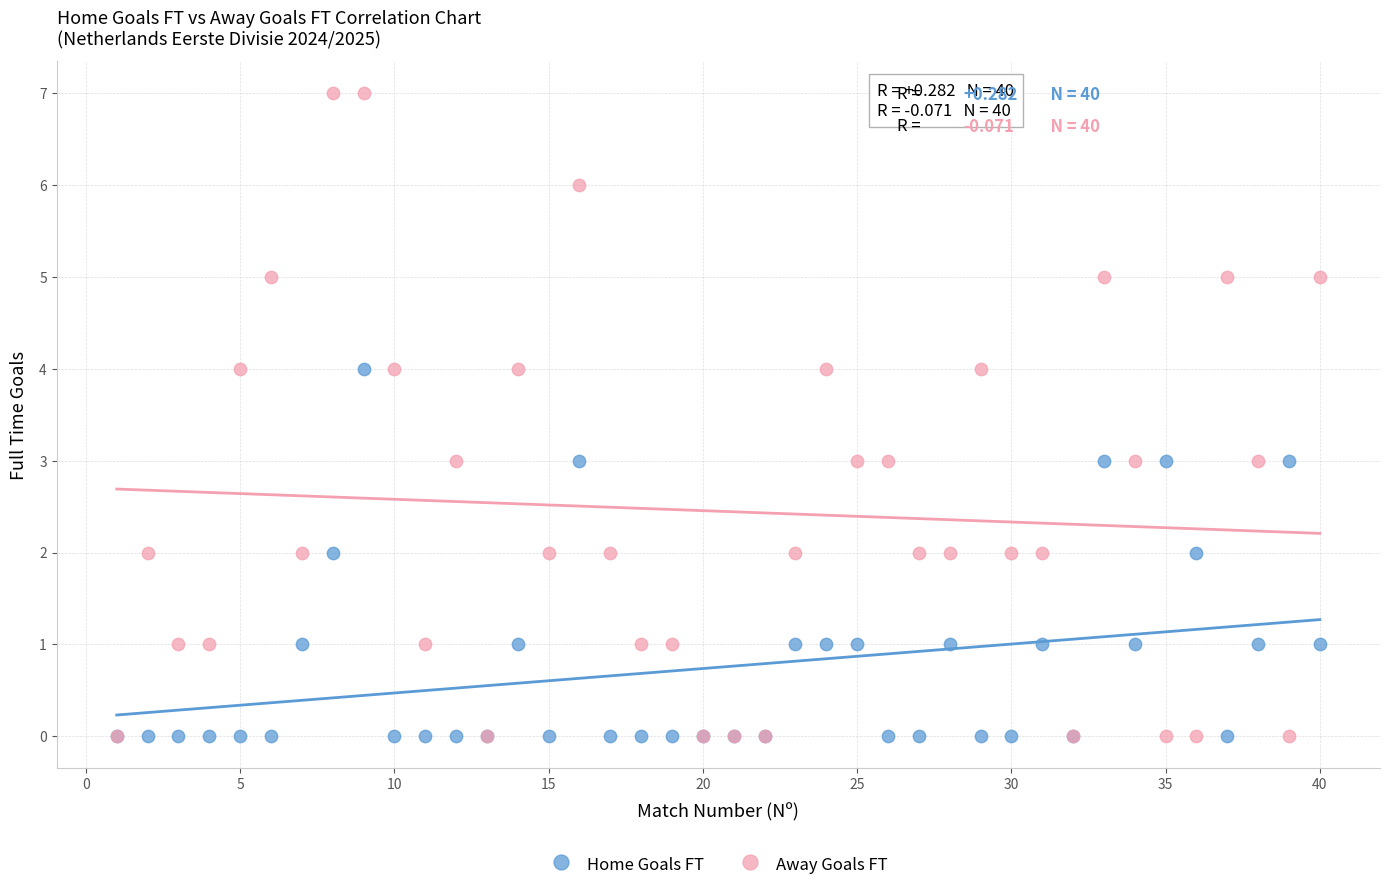

What are all the series names shown in the legend?

Home Goals FT, Away Goals FT